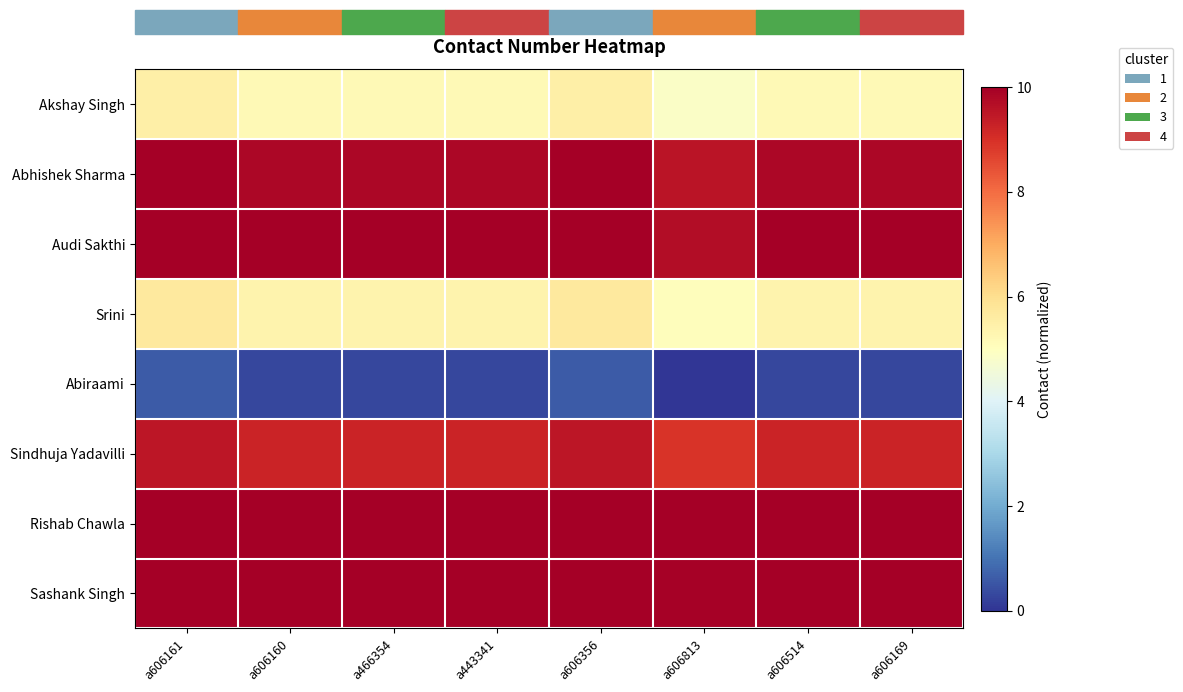

What is the total value across all series at a606161?

61.3